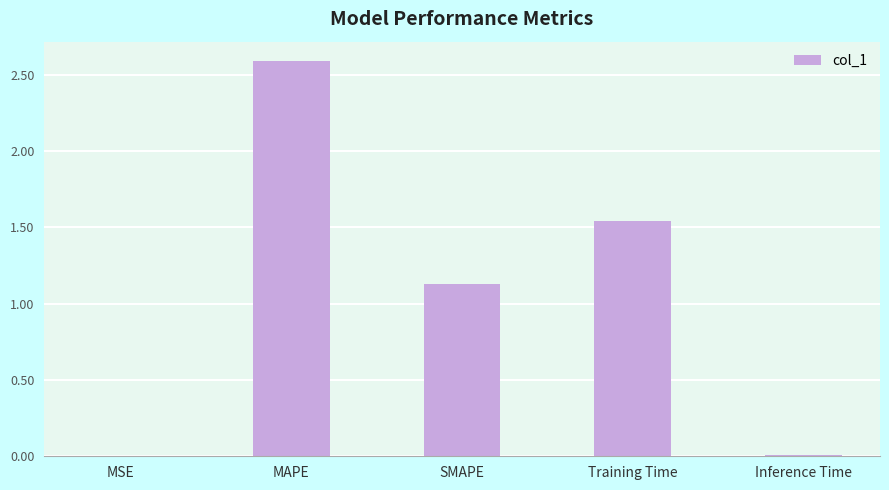

Between SMAPE and MAPE, which is larger?

MAPE